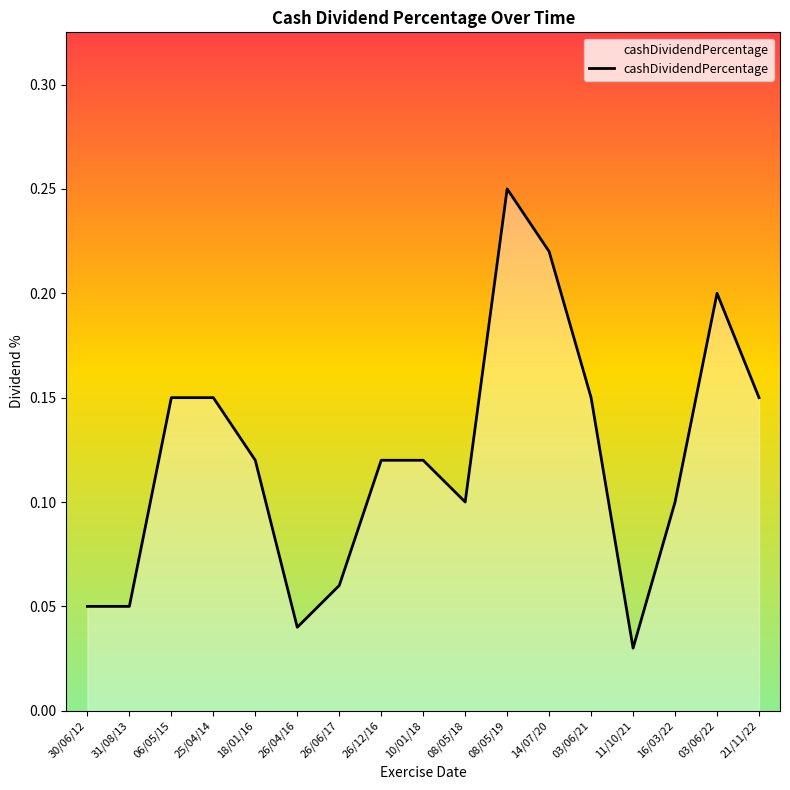

Which category has the highest value across all series?

08/05/19